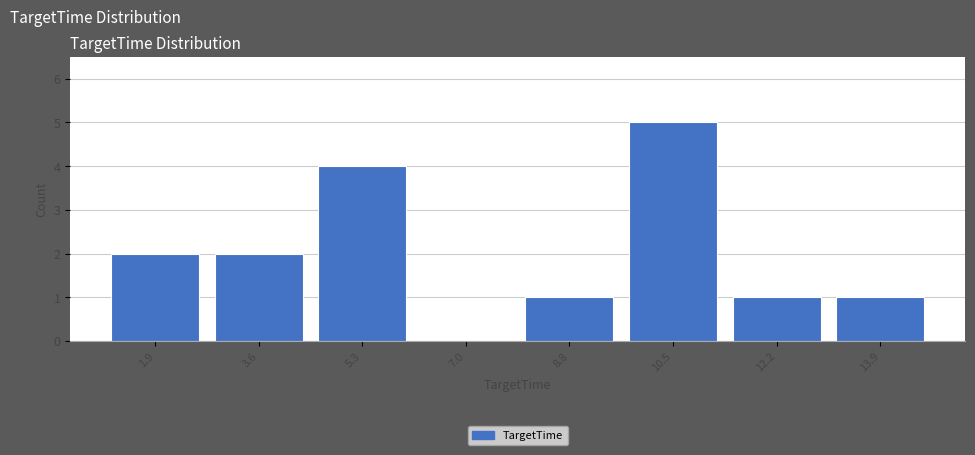

Reading left to right, transcribe this chart: for each bar, give the range it covers on the x-axis and its height. Neither the bar edges nor the heights are printed on the chart, so give them approximately, as read against the axes.

1.0 to 2.8: 2
2.8 to 4.4: 2
4.4 to 6.2: 4
6.2 to 8.0: 0
8.0 to 9.6: 1
9.6 to 11.4: 5
11.4 to 13.0: 1
13.0 to 14.8: 1